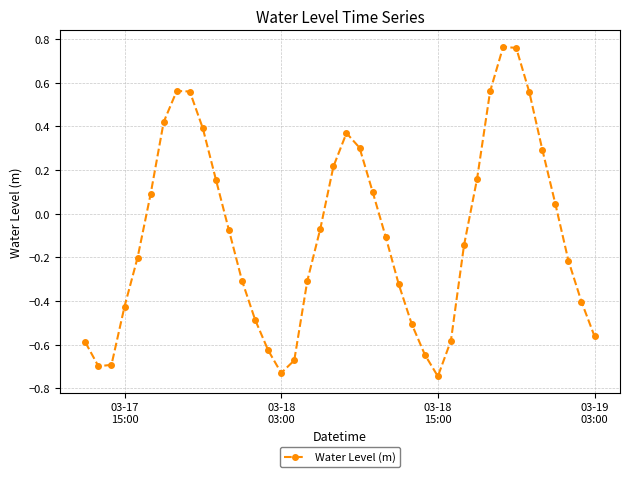

What is the difference between the maximum and minimum values?

1.5